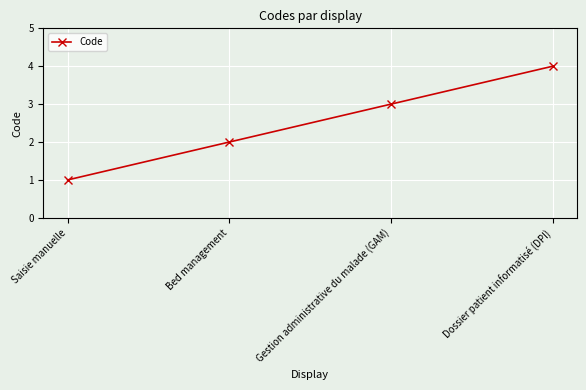

True or false: the data shows 0 at Saisie manuelle.

False